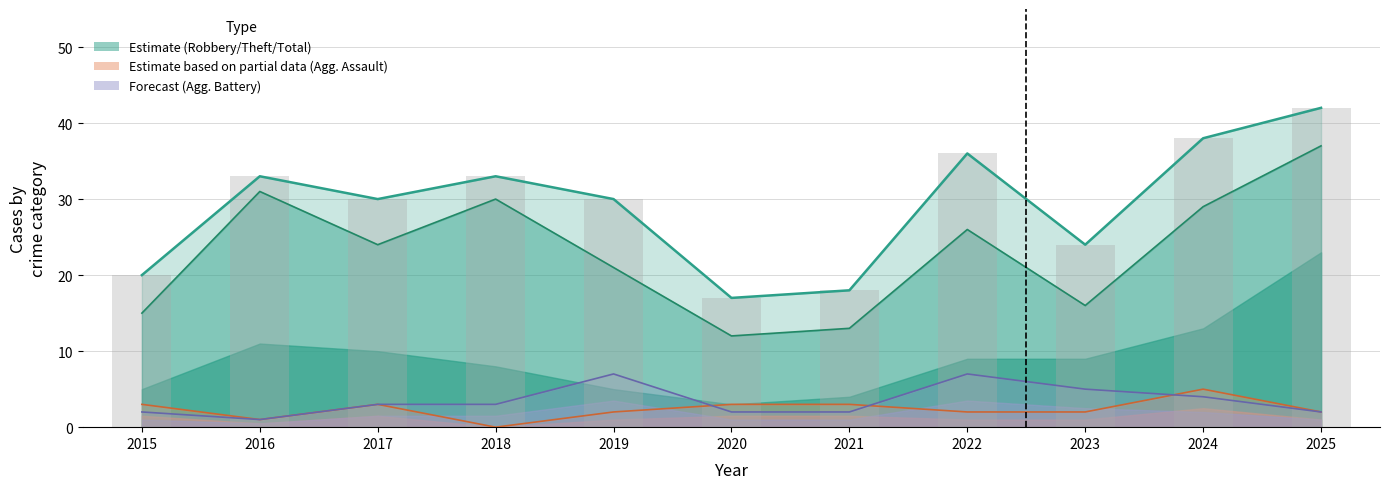

Between 2016 and 2024, which is larger?

2024